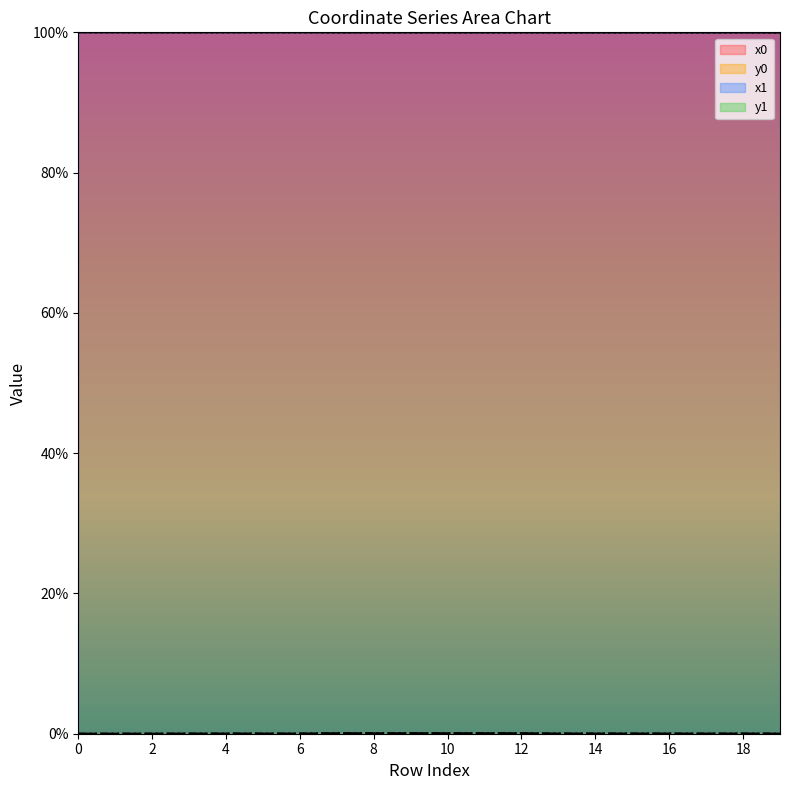

True or false: x1 and x0 intersect in this chart.

True